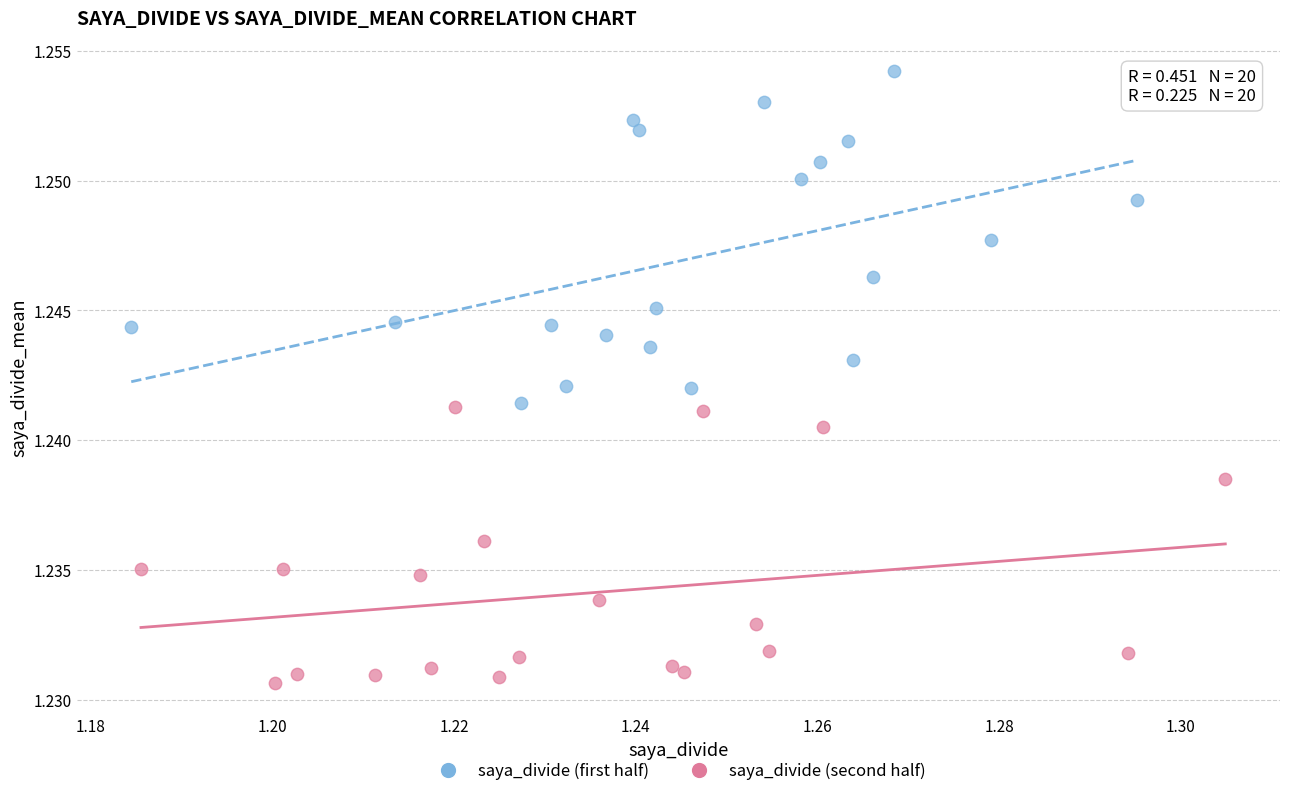

What are all the series names shown in the legend?

saya_divide (first half), saya_divide (second half)